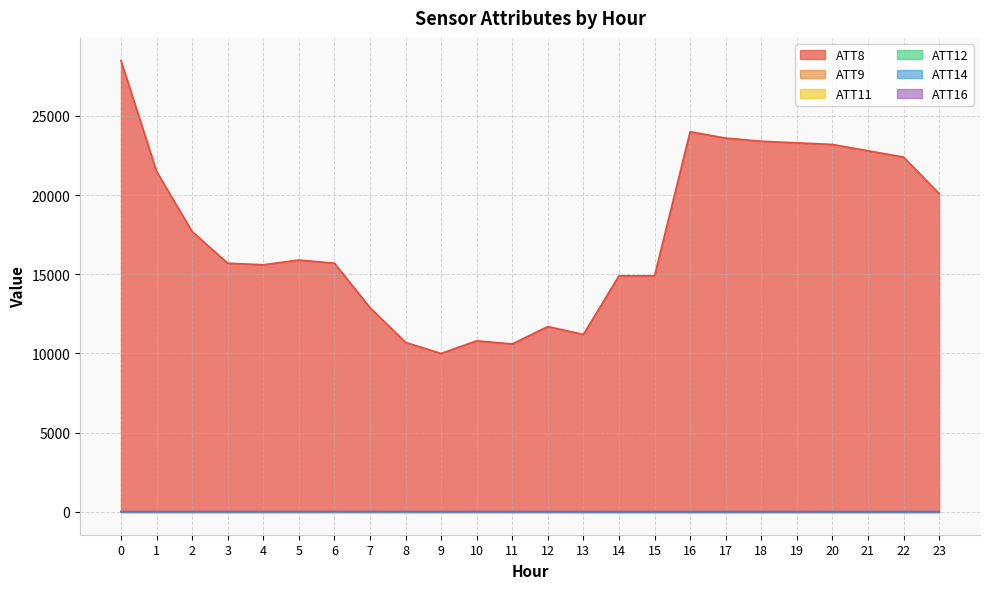

True or false: ATT16 has a value of 13.0 at 10.

False